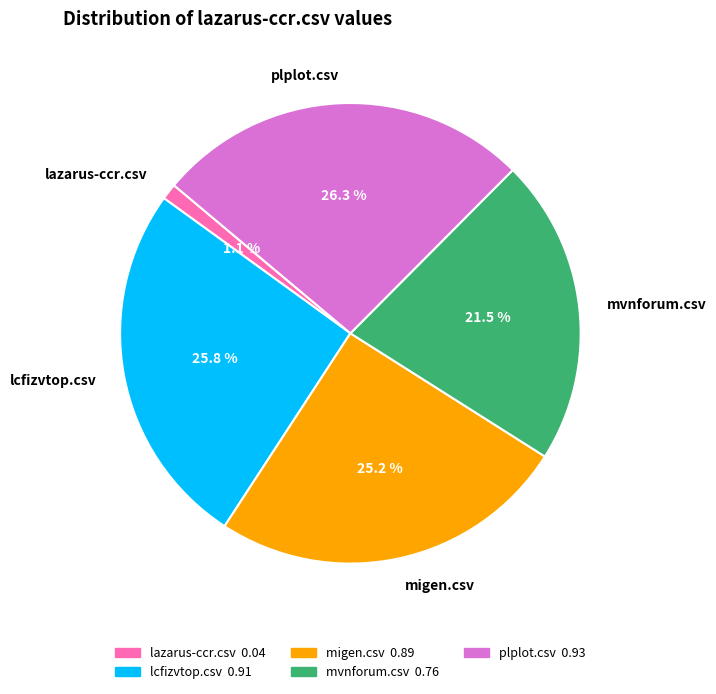

To the nearest percent, what is the difference between the migen.csv and mvnforum.csv slice percentages?

4%